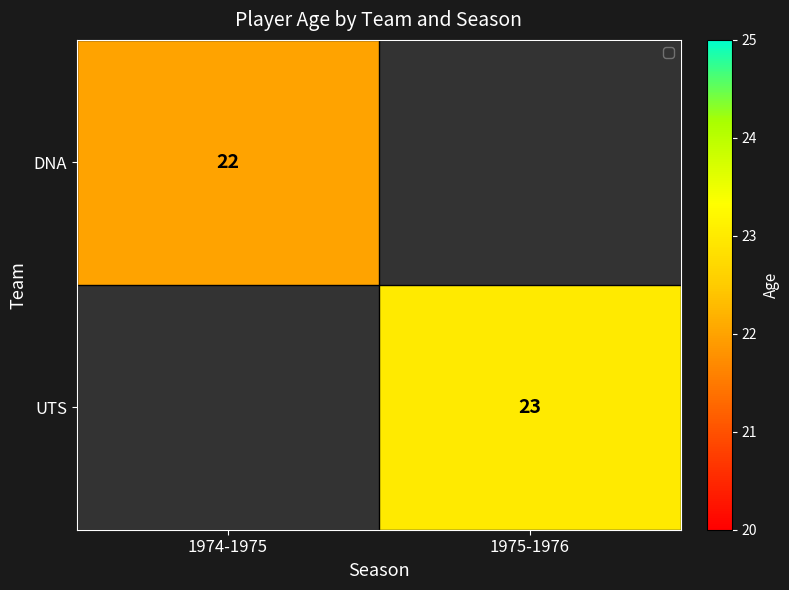

The UTS series shows 23 at 1975-1976. True or false?

True